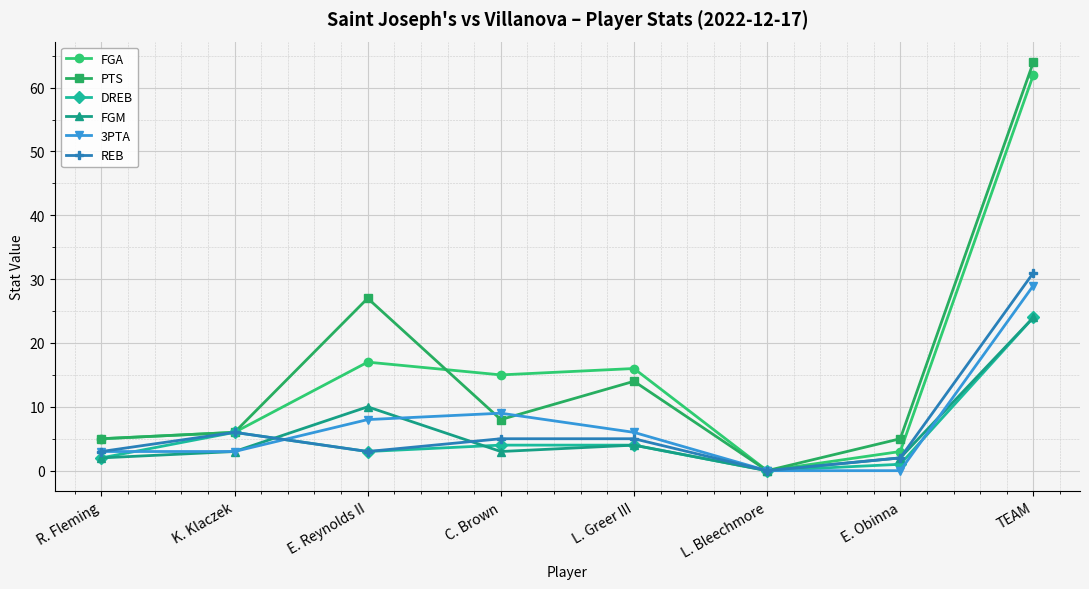

What is the difference between the maximum and minimum values in the FGA series?

62